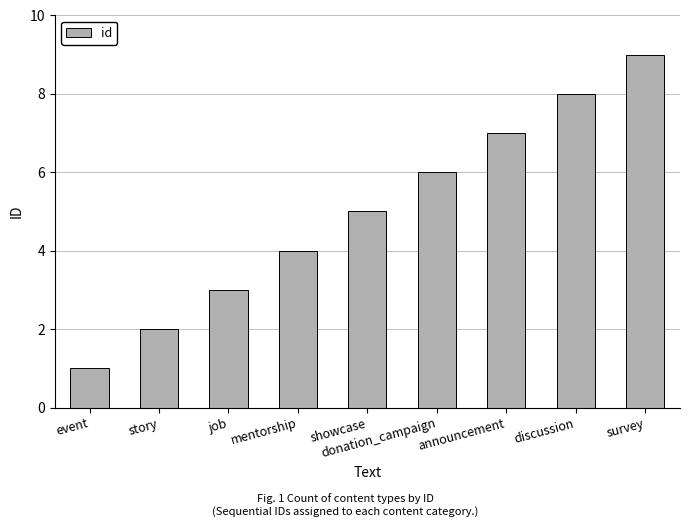

Does the chart contain stacked bars?

No